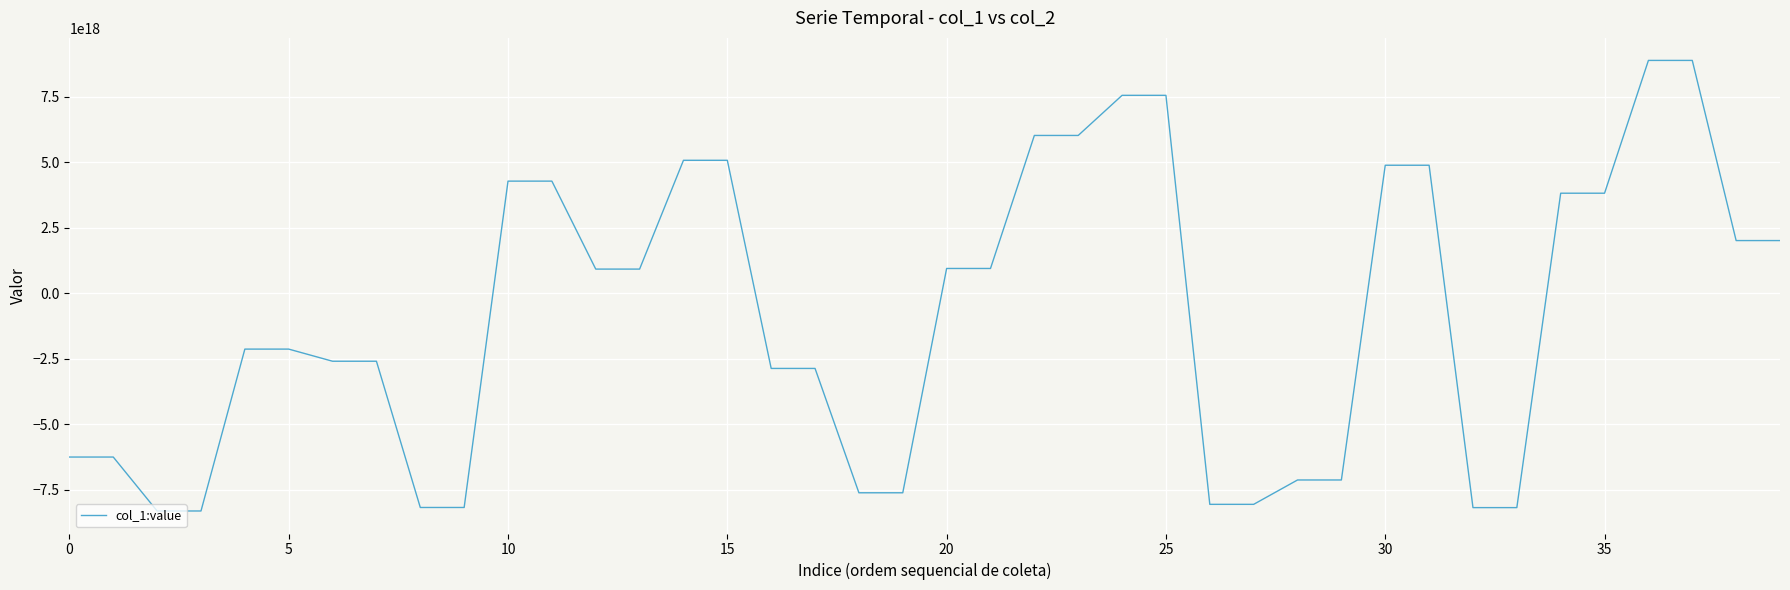

How many lines are shown in the chart?

1